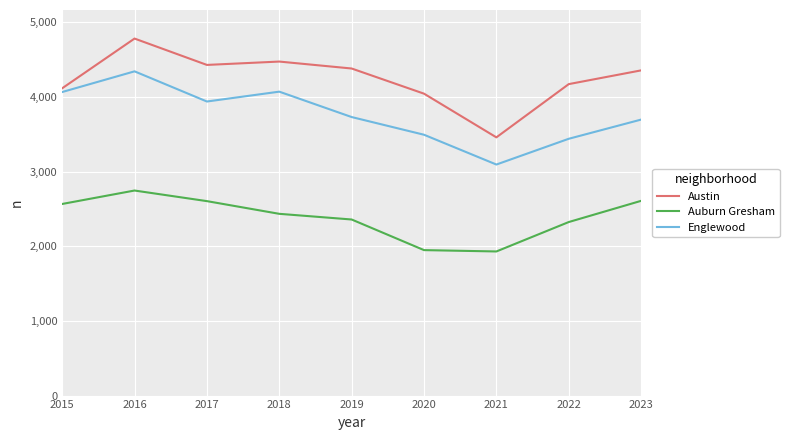

What is the spread (max minus min) of values at 2021?

1528